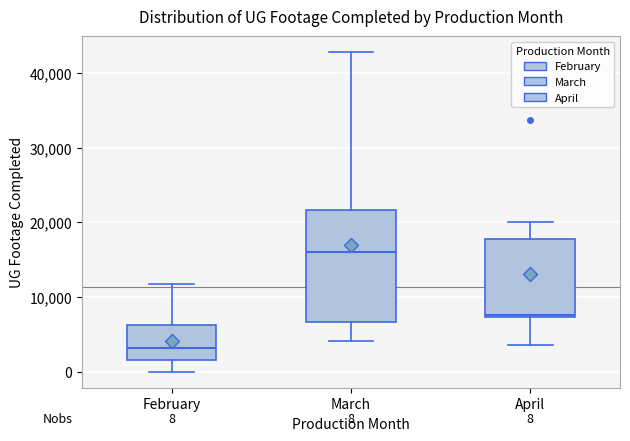

Which box has the lowest median line?

February